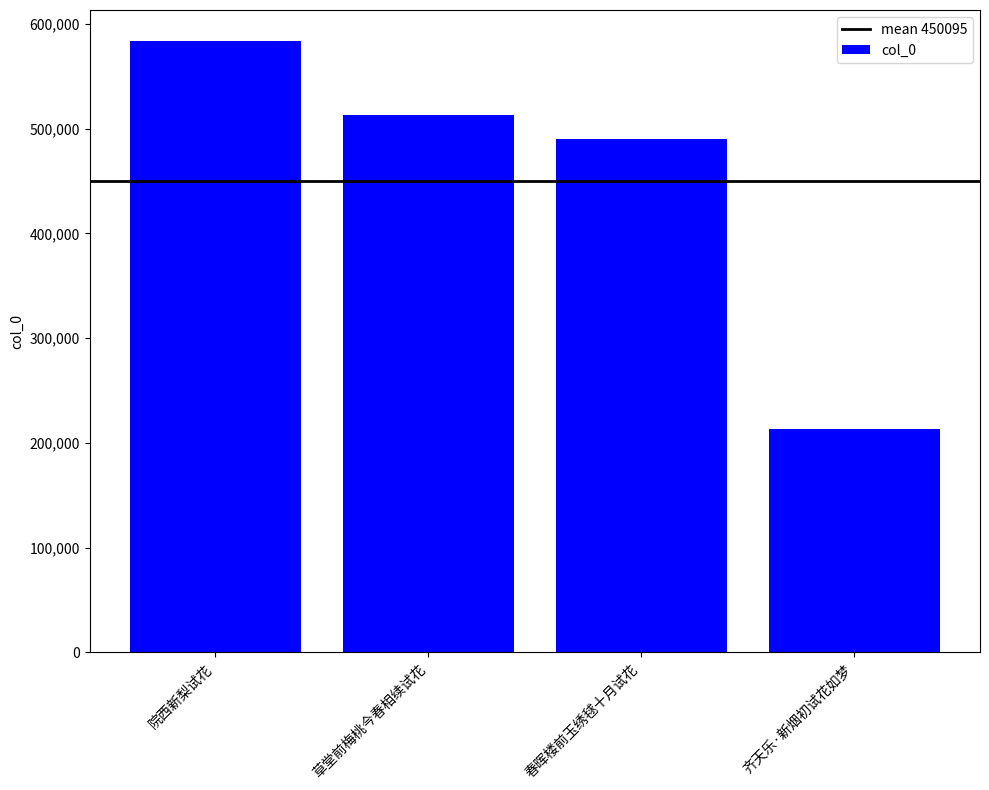

Reading left to right, transcribe all the data shown in this chart.

584108	513219	489702	213352